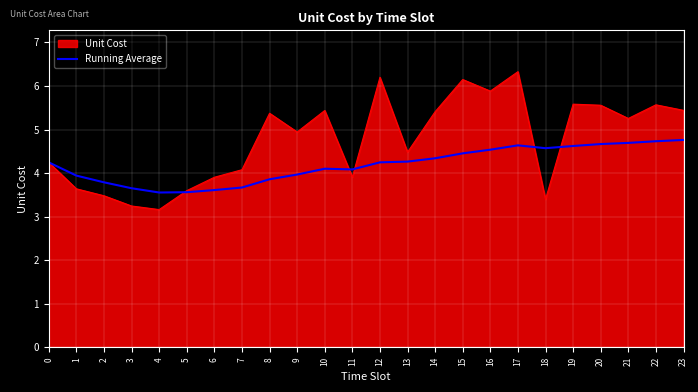

How many distinct data groups are displayed?

2